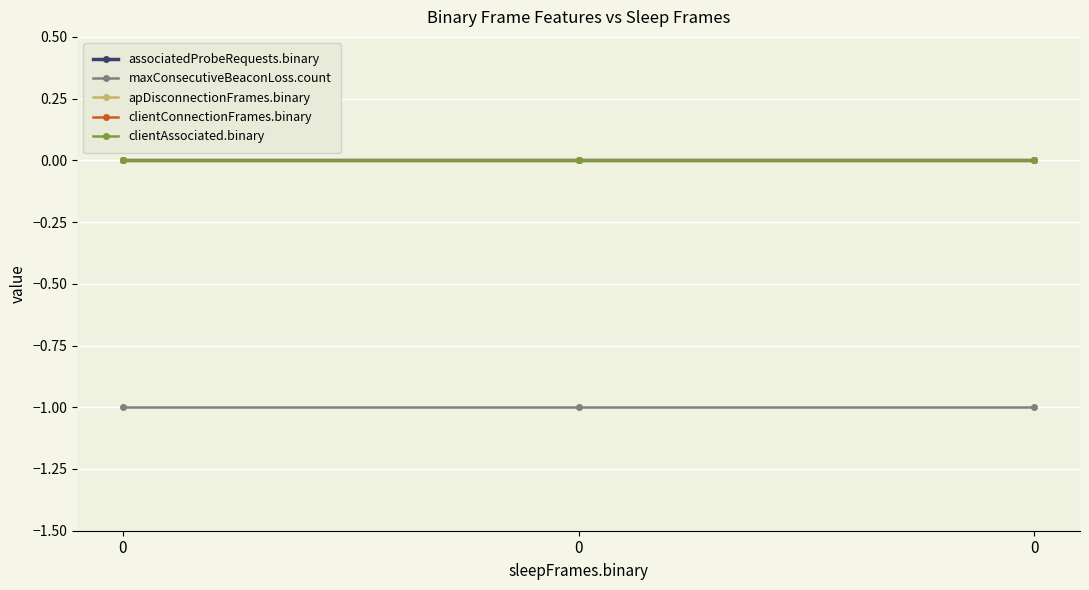

What is the total value across all series at 0?

-1